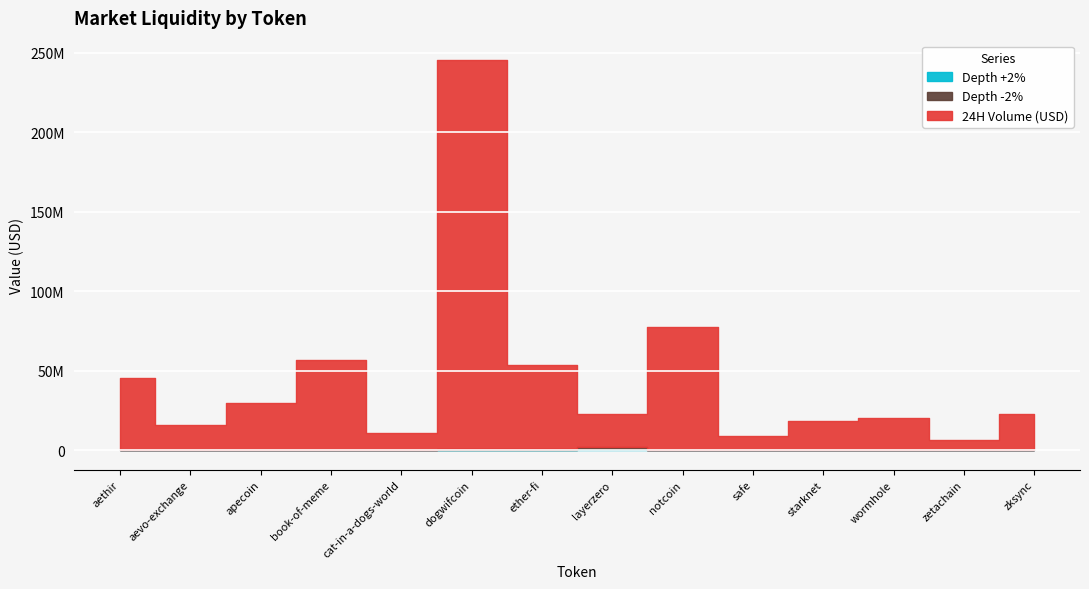

Where does the 24H Volume (USD) series first go above 22577314?

aethir